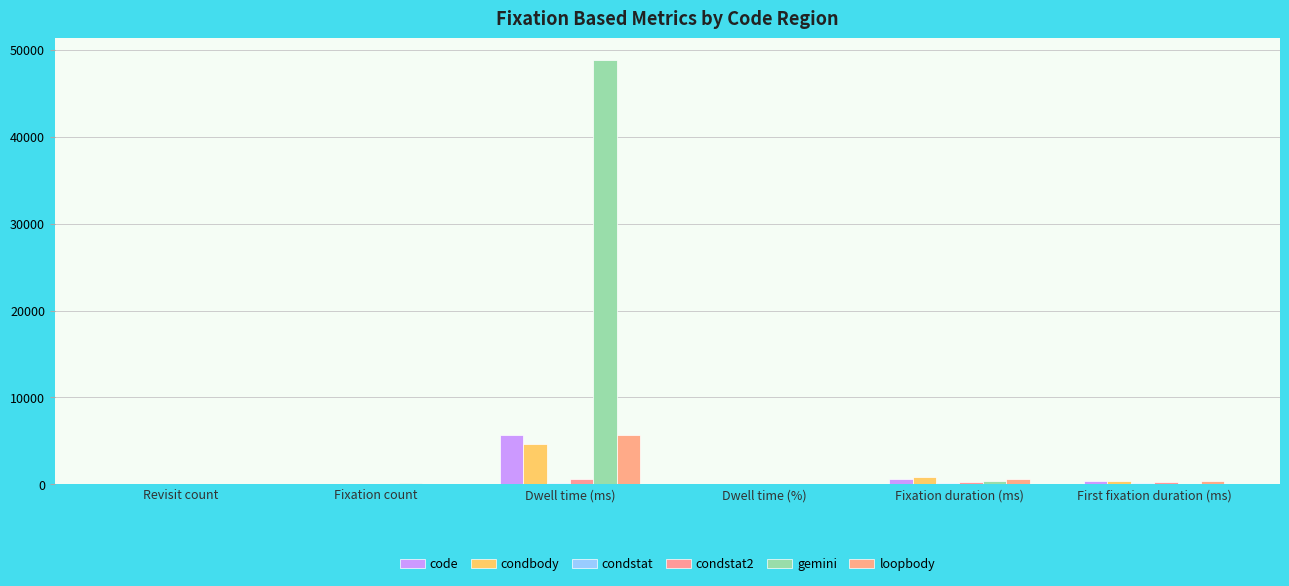

Rank the series at First fixation duration (ms) from highest to lowest value.

code, condbody, loopbody, condstat2, condstat, gemini